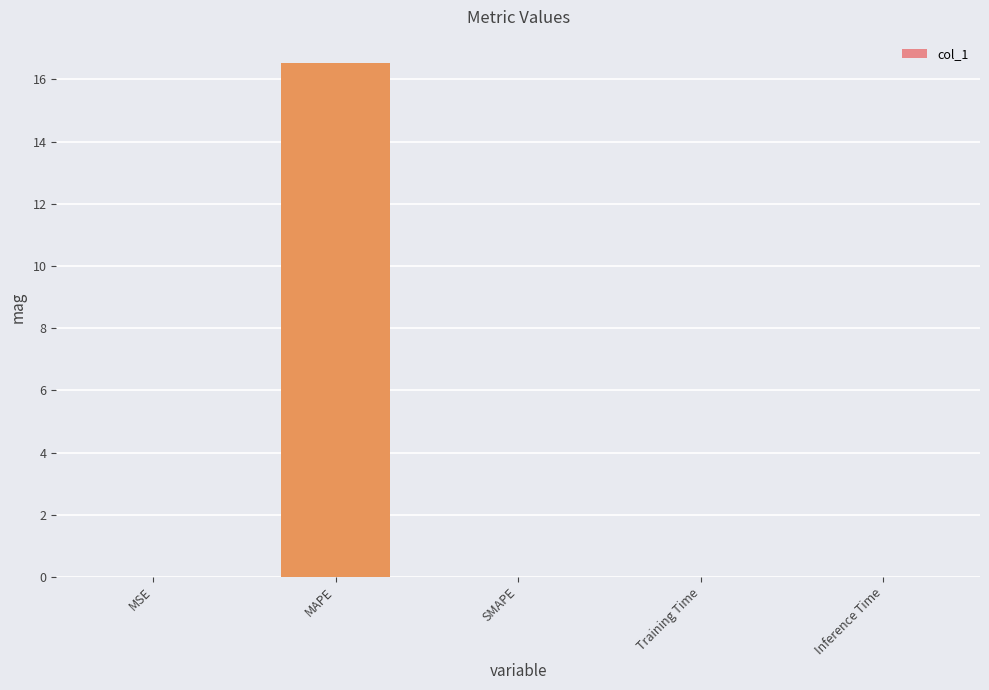

True or false: the data shows 0.0 at Training Time.

True